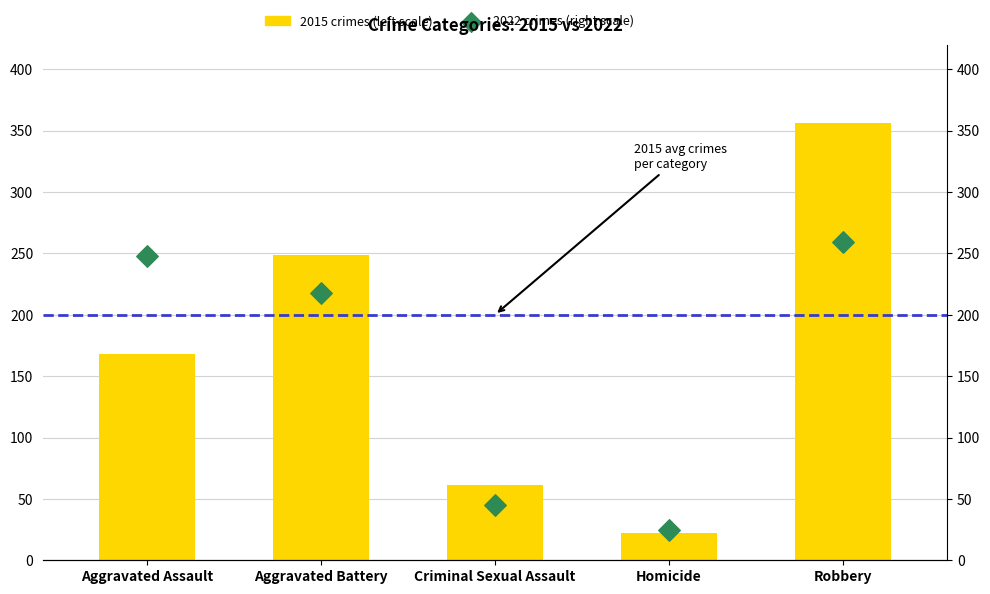

Which series has the largest total across all categories?

2015 crimes (left scale)